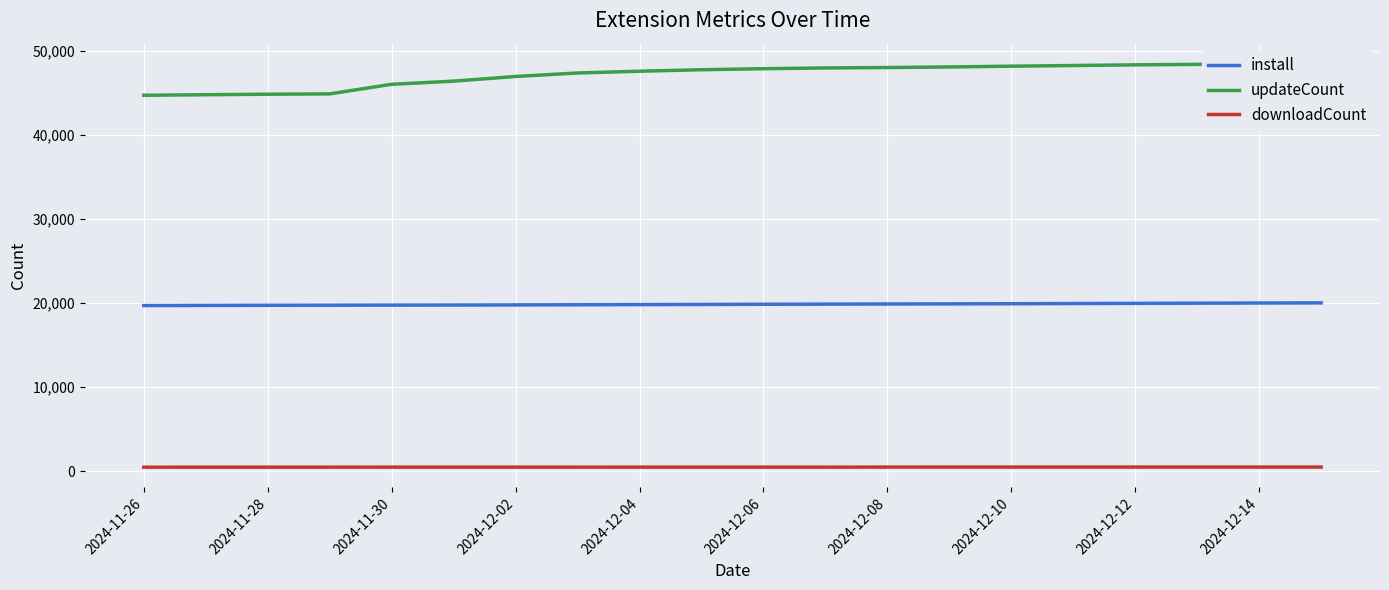

How many values in the install series are below 19840?

10